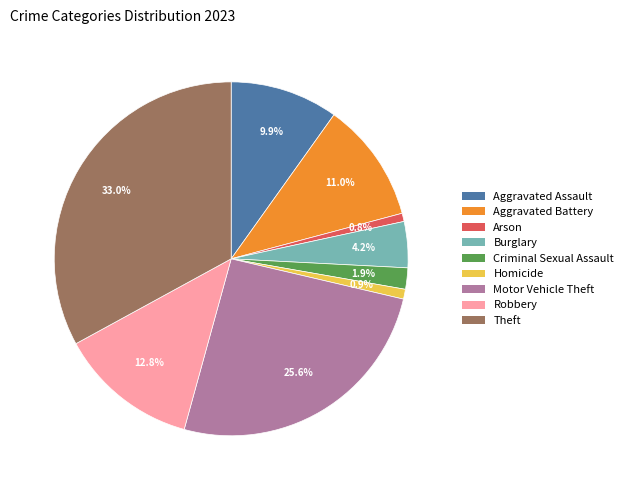

Which slice is the largest?

Theft